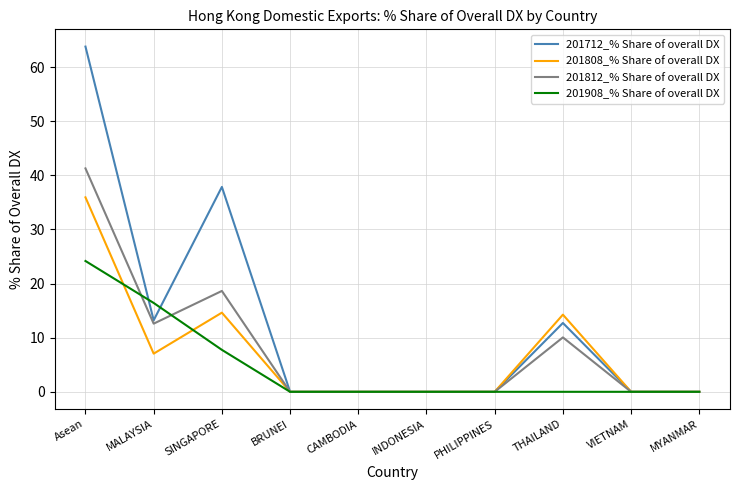

Between SINGAPORE and VIETNAM, which series saw the biggest shift?

201712_% Share of overall DX